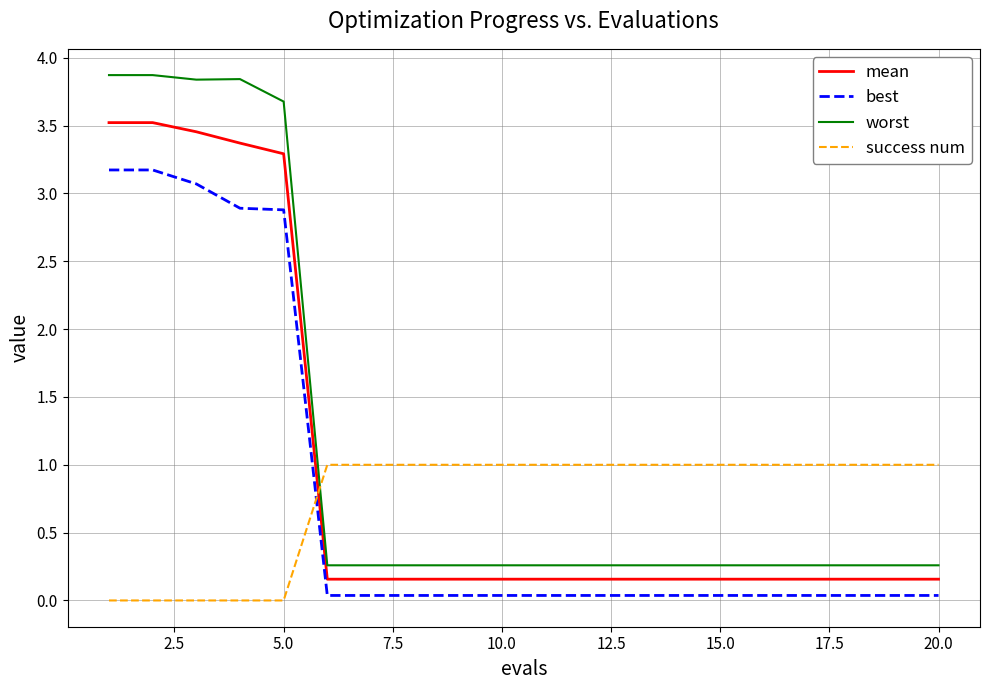

Which series has the largest total across all categories?

worst